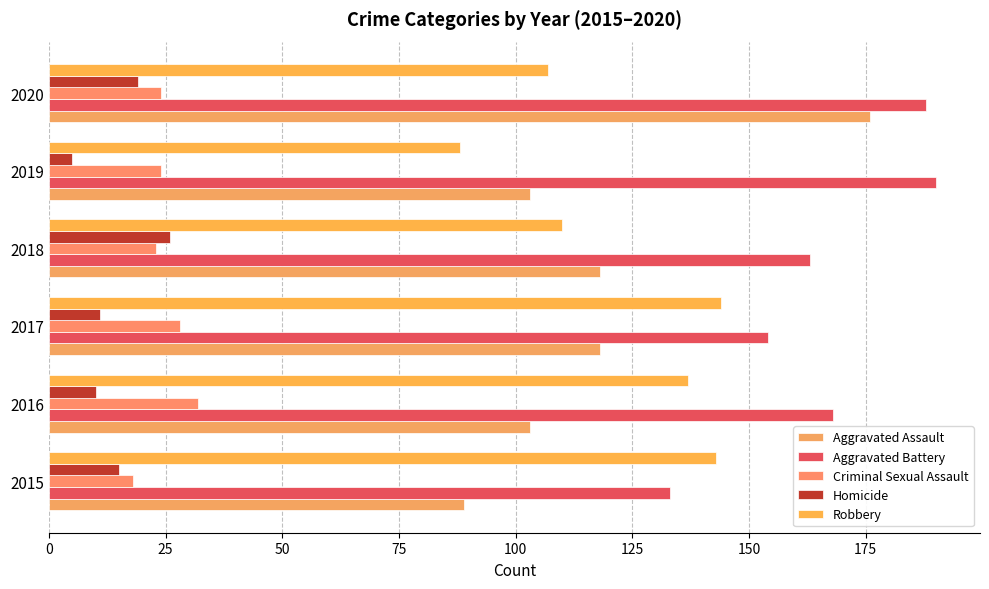

How many values in the Homicide series are below 15?

3